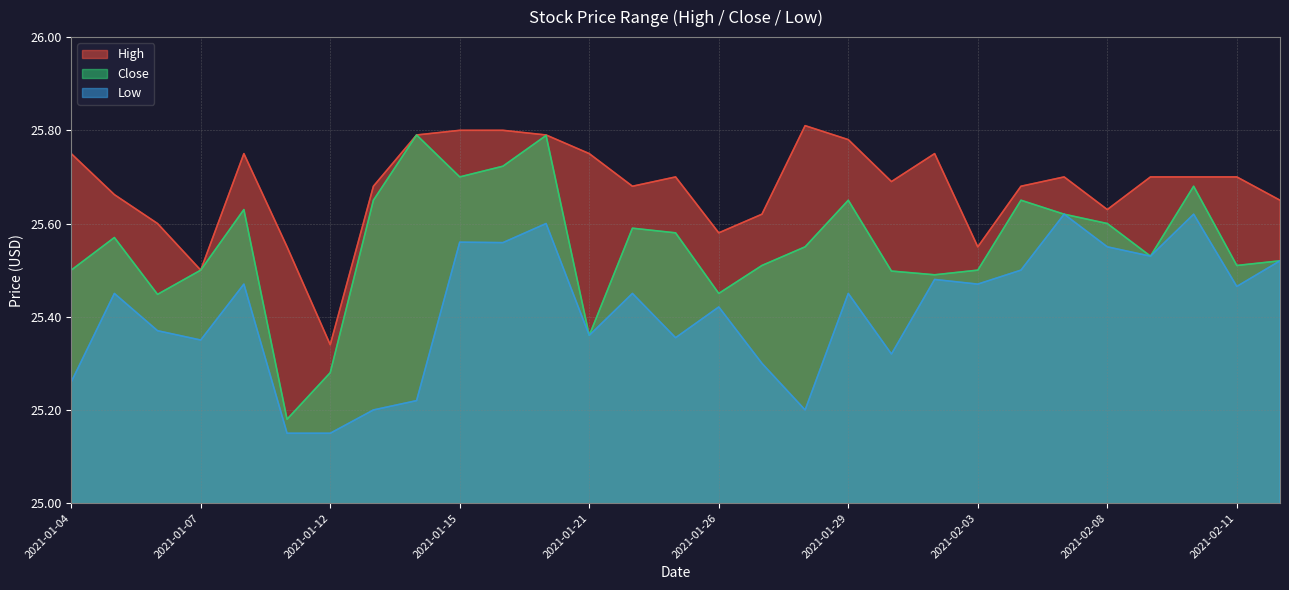

The value of Low at 2021-02-12 is 25.5. True or false?

True